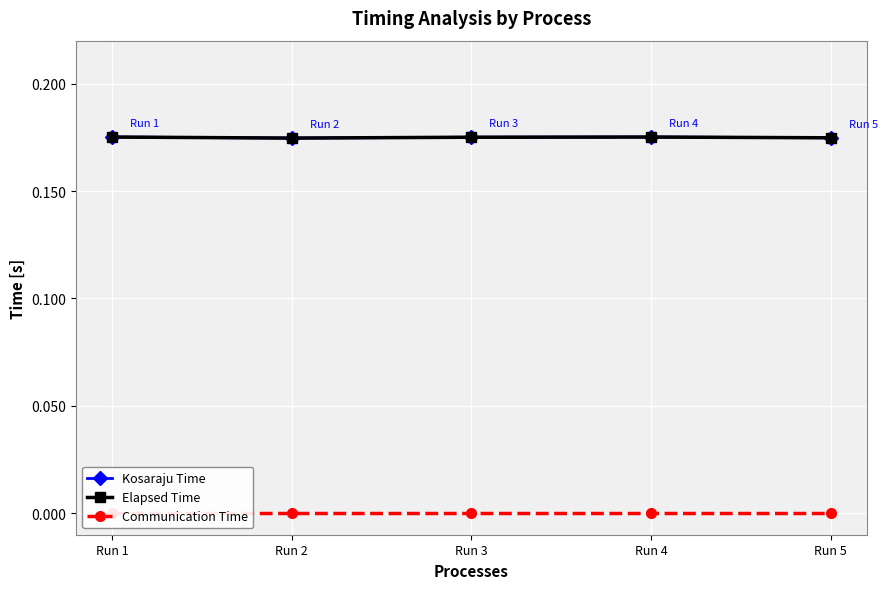

True or false: Elapsed Time has a value of 0.3 at Run 1.

False